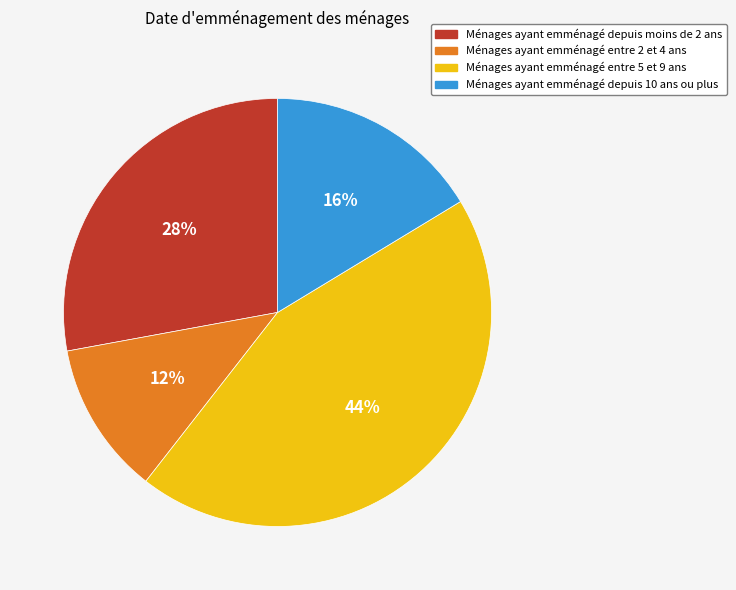

To the nearest percent, what is the average slice percentage?

25%